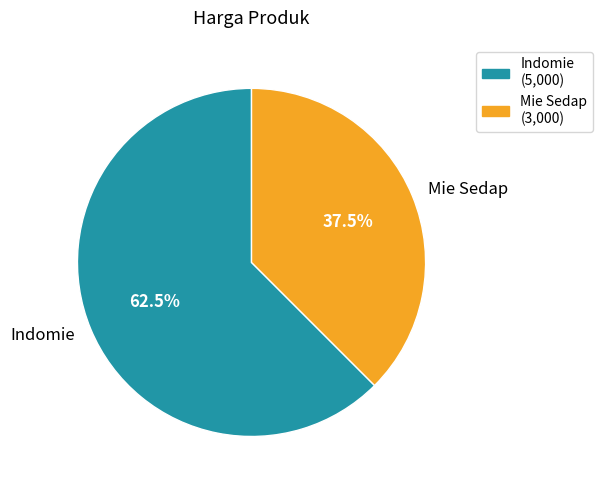

What portion of the pie excludes Mie Sedap?

62.5%